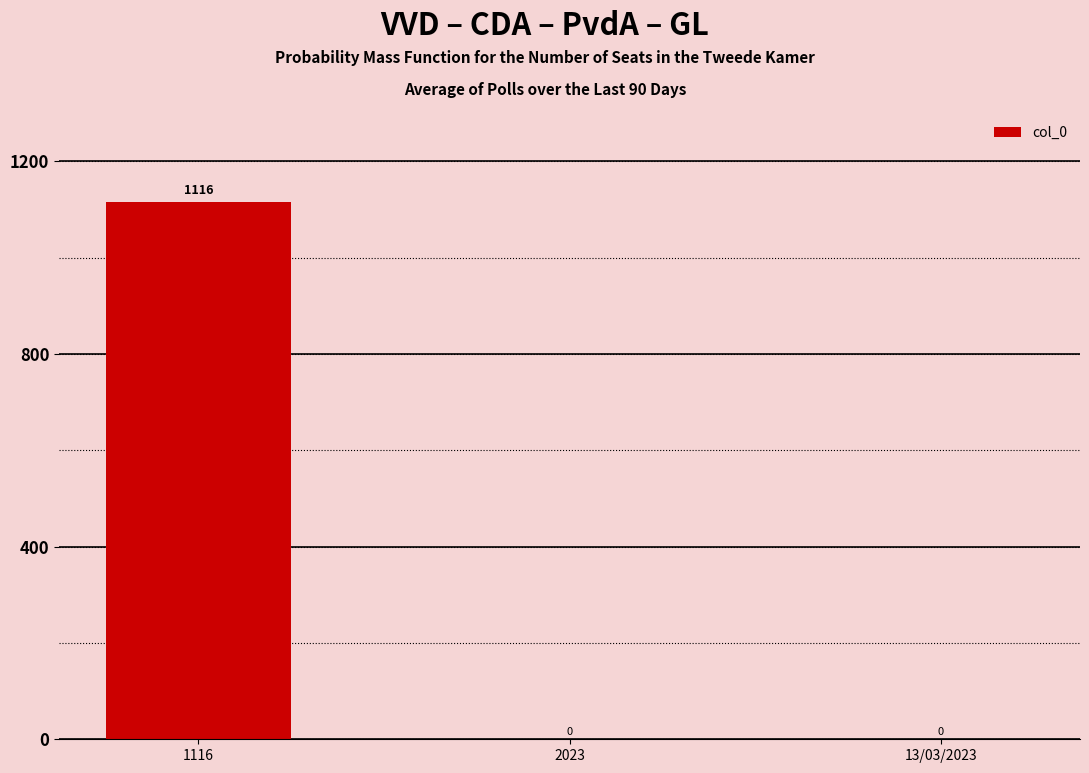

What is the maximum value shown in the chart?

1116